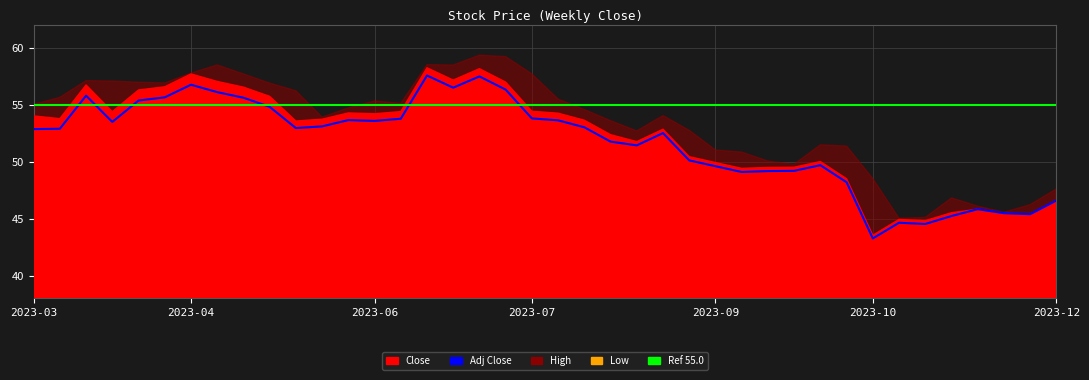

How many values in the Low series exceed 52?

21